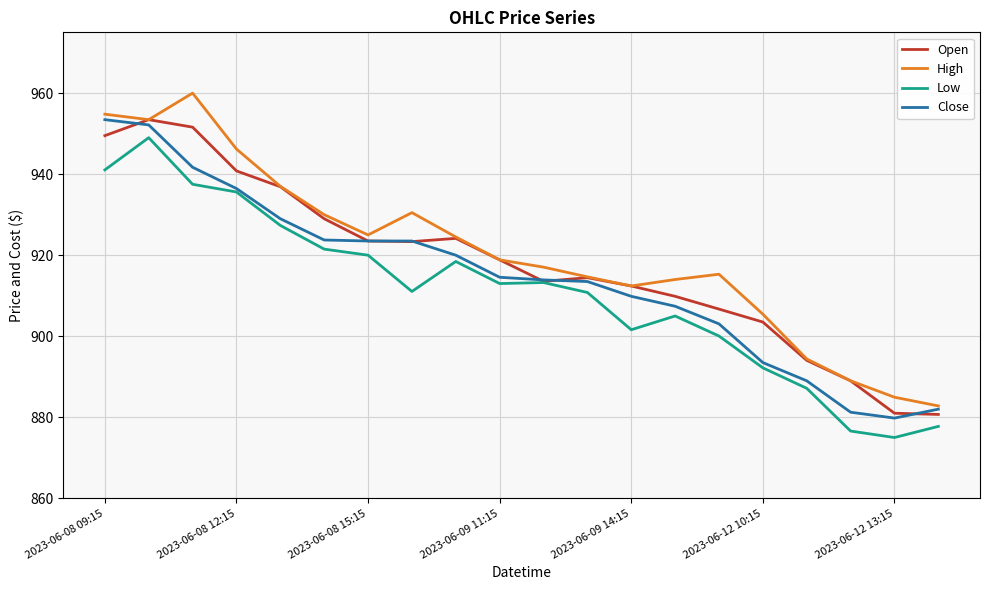

How many series are shown in this chart?

4